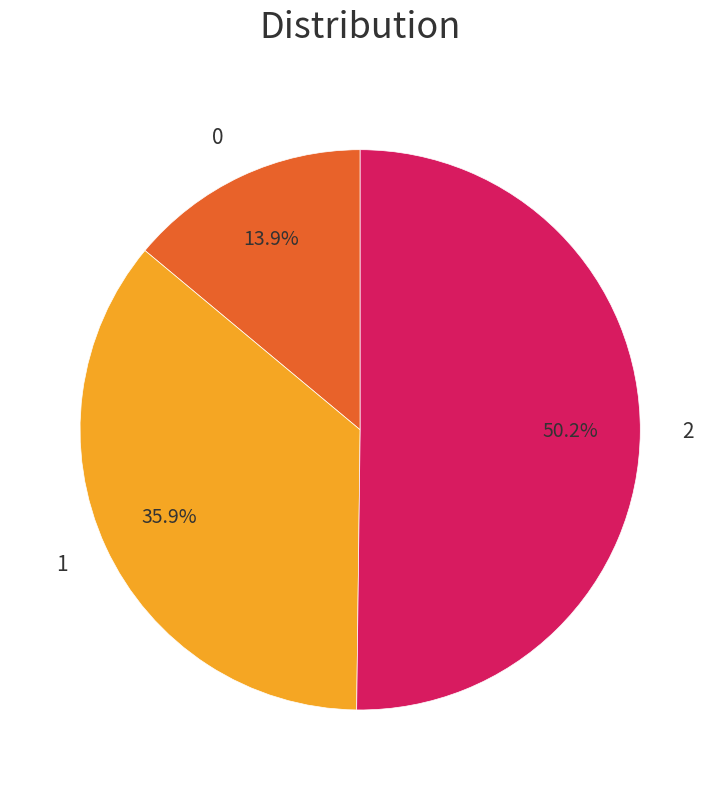

What percentage do 0 and 1 together represent?

49.8%